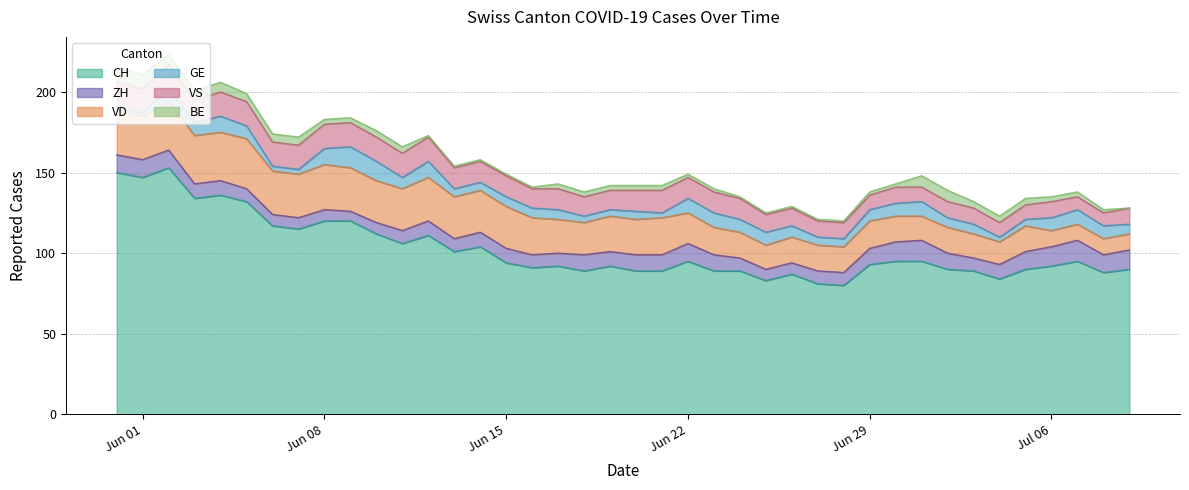

Is the value of ZH at 31 greater than the value of BE at 7?

Yes